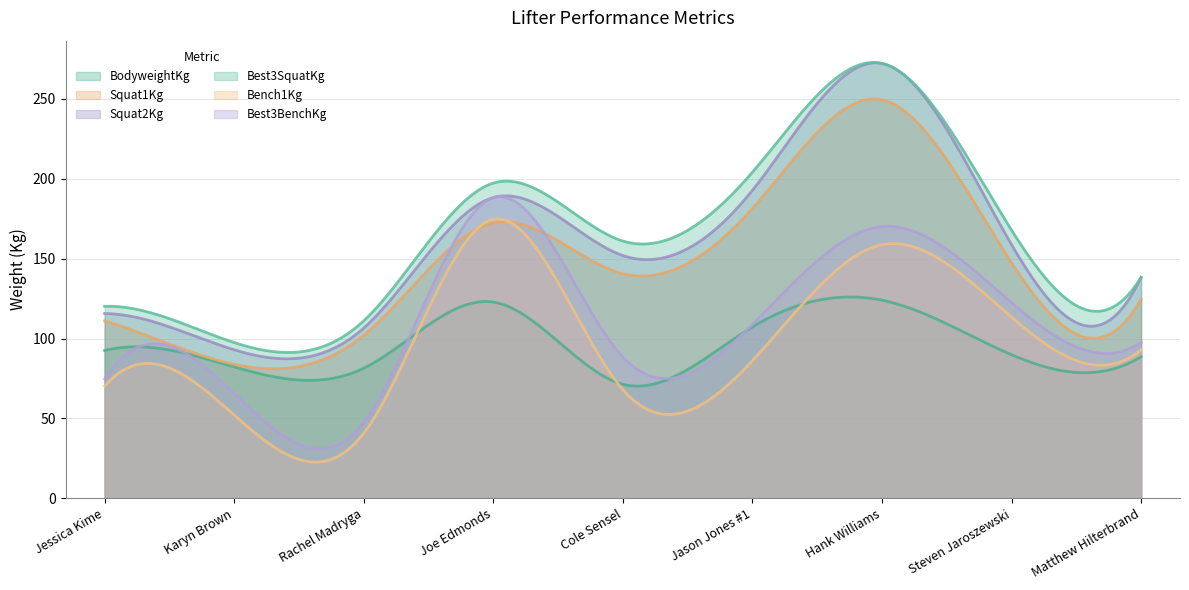

Does the chart have visible grid lines?

Yes